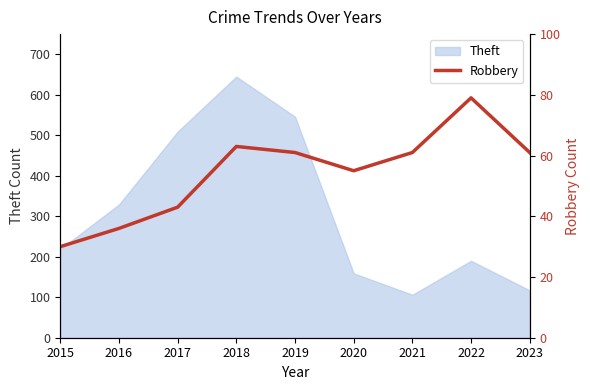

How many lines are shown in the chart?

1